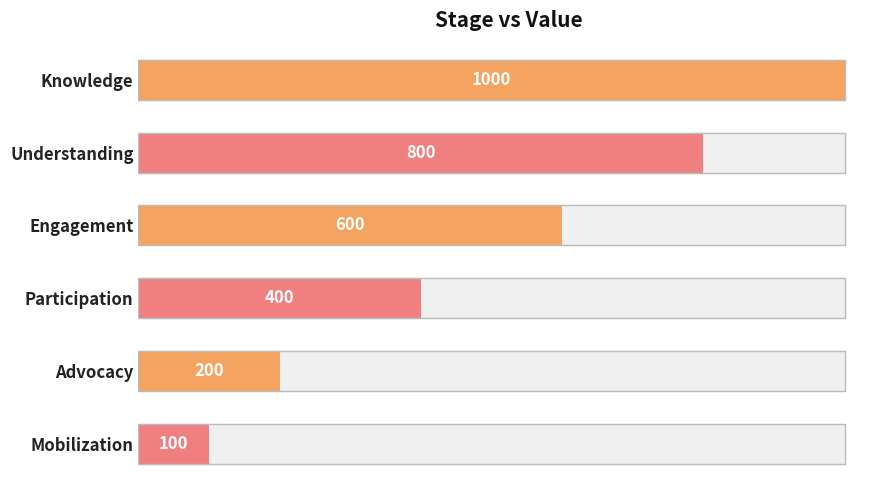

The chart shows a value of 599 at 600. True or false?

False